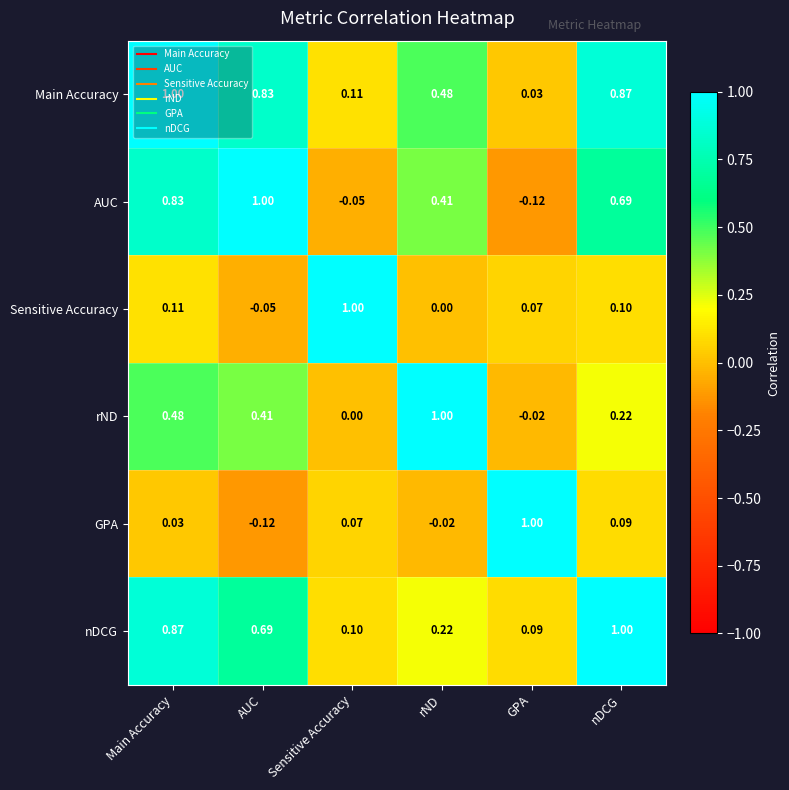

At which category is the sum across all series the highest?

Main Accuracy